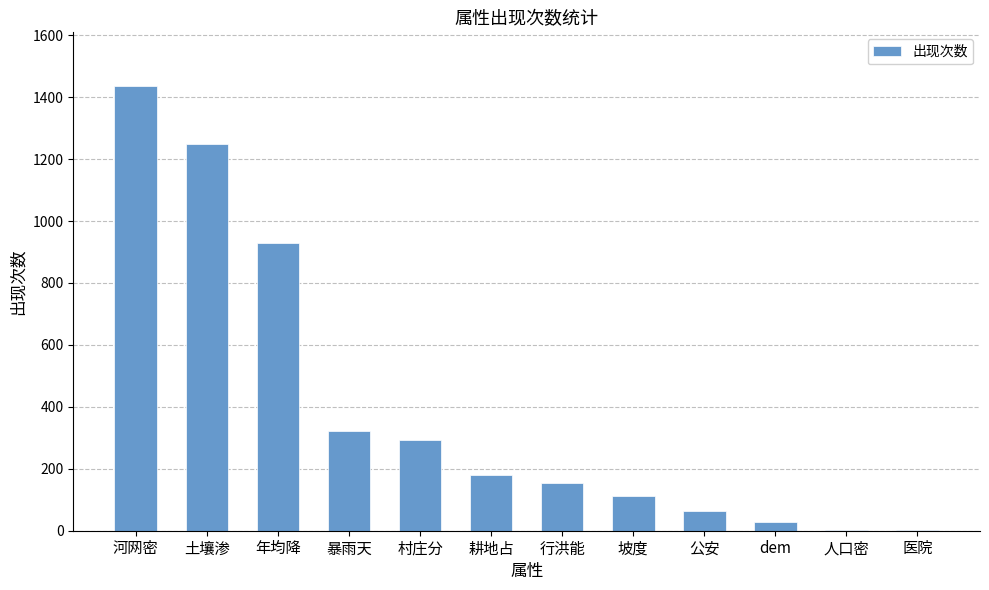

Is it true that the value at 暴雨天 is 323?

True